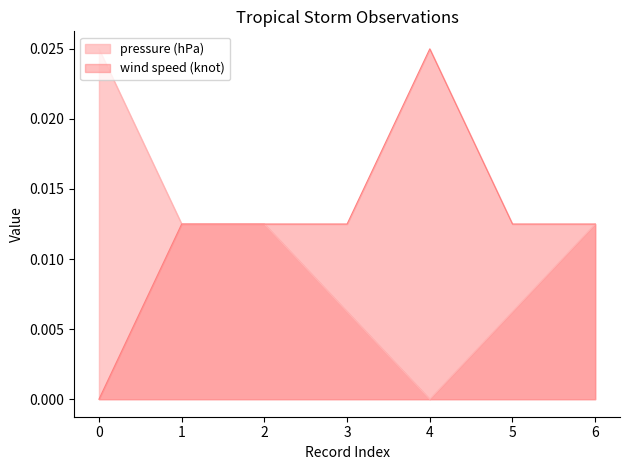

How many pressure (hPa) values are between 0 and 1?

7